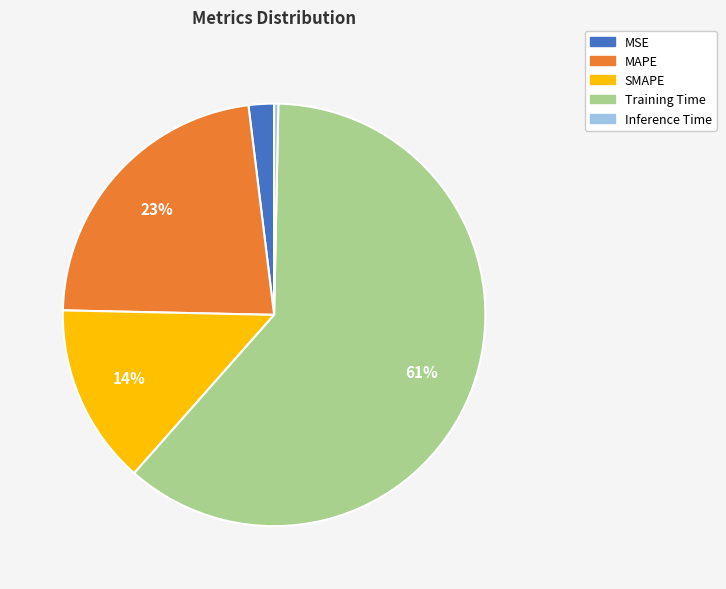

What is the ratio of the value at MSE to the value at MAPE?

0.1